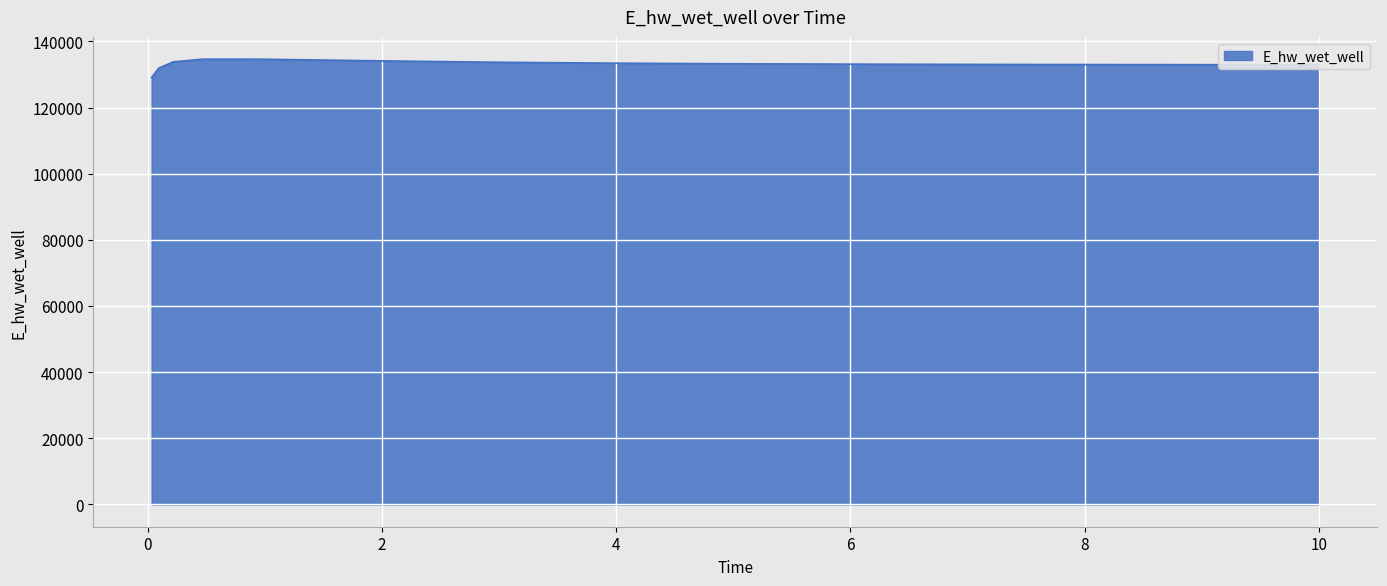

What is the minimum value shown in the chart?

129070.3